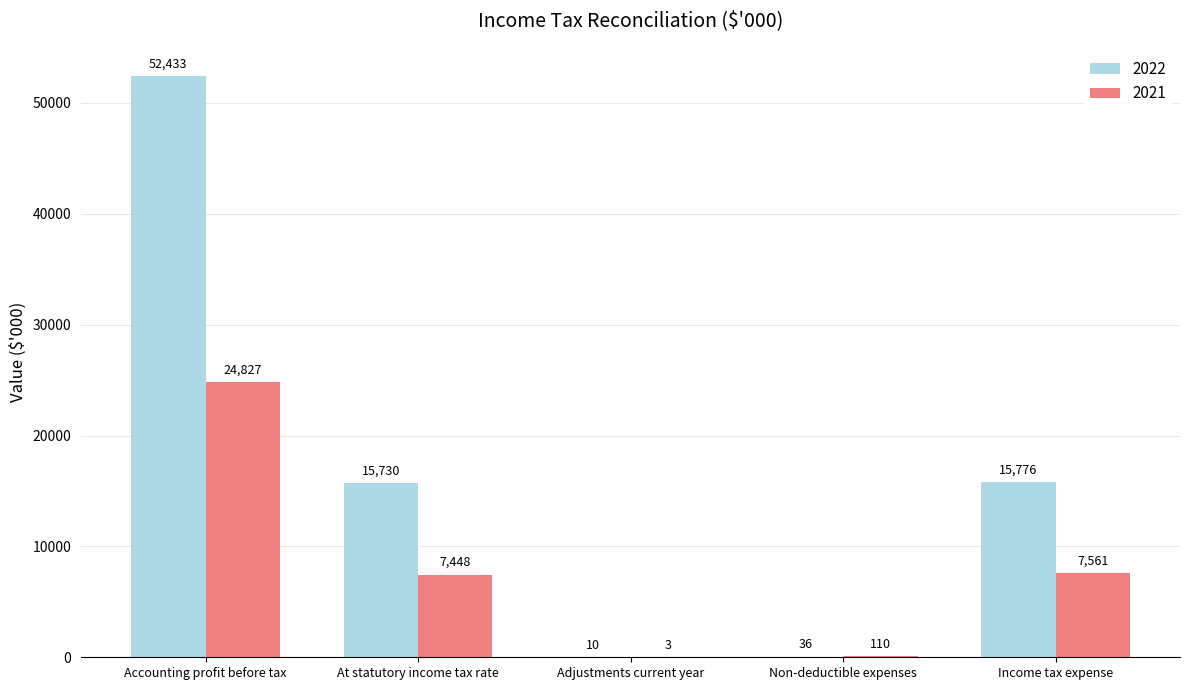

How many data points does each series have?

5